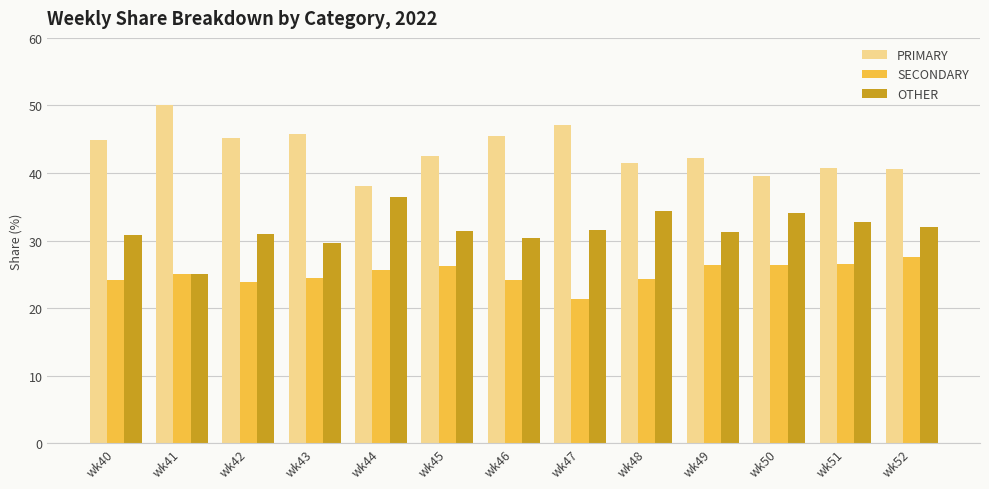

True or false: PRIMARY has a value of 38.0 at wk44.

True